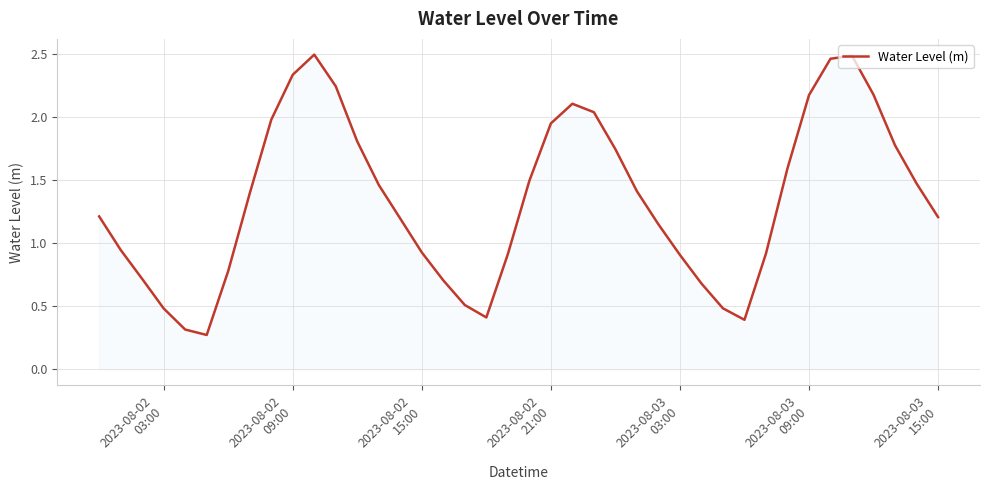

What is the smallest value displayed?

0.3